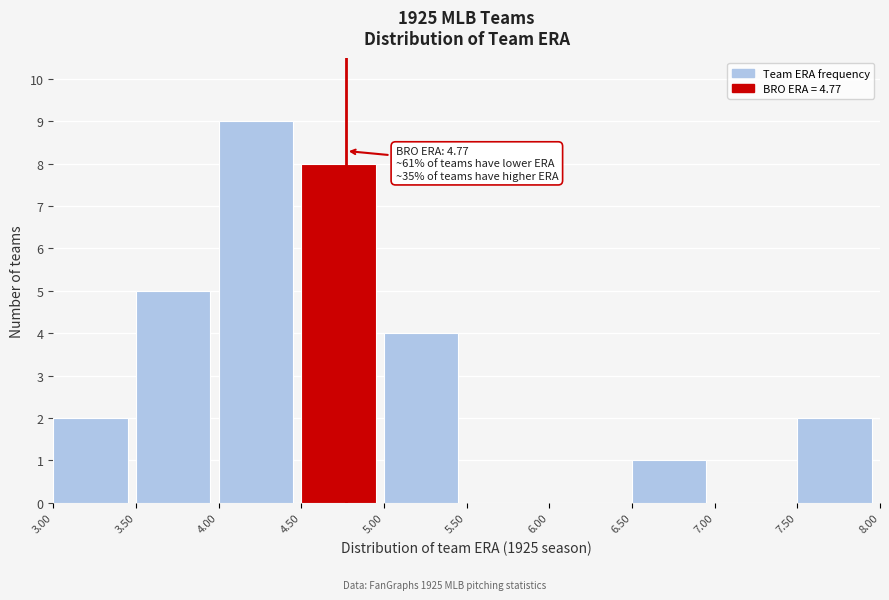

Over which range of the x-axis is the bar tallest?

4.00 to 4.50